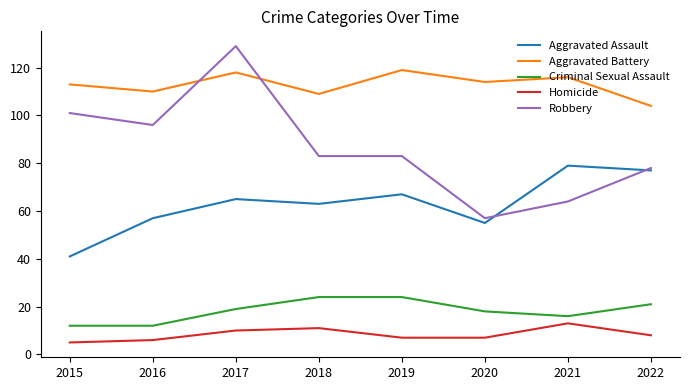

At which category is the sum across all series the highest?

2017